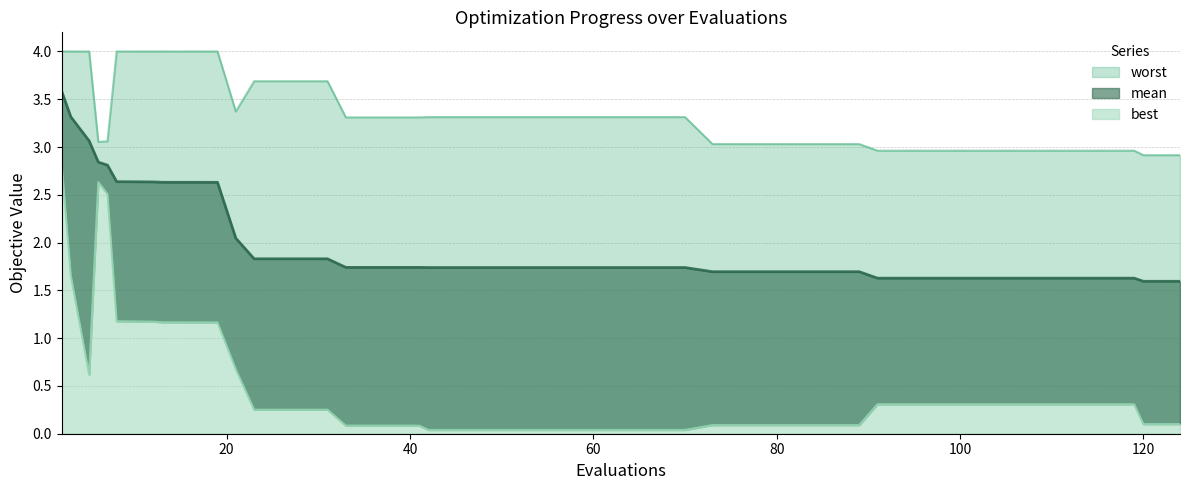

At how many categories does at least one series exceed 1?

40